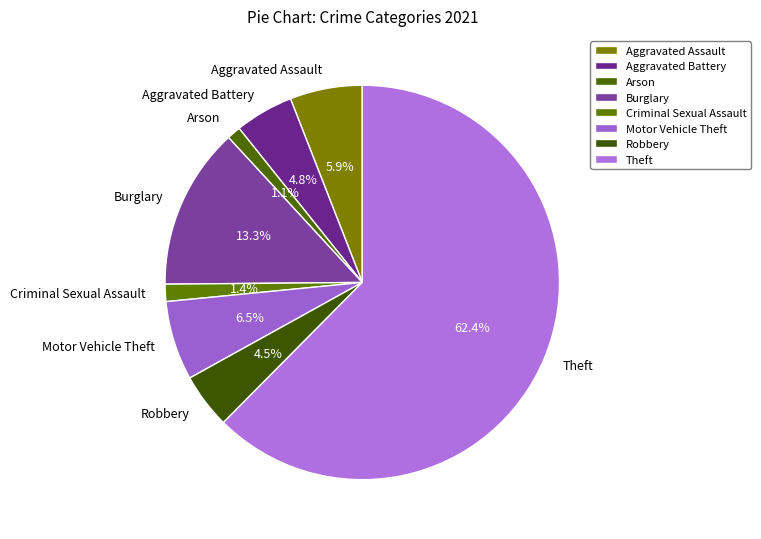

To the nearest percent, what is the average slice percentage?

12%